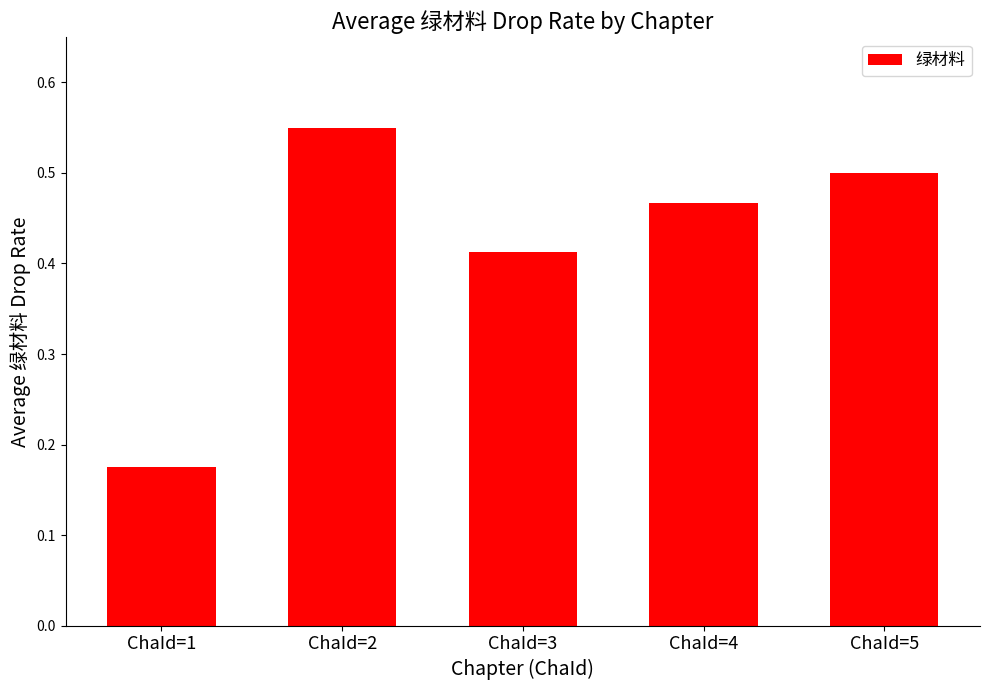

Which label corresponds to the smallest value in the chart?

ChaId=1